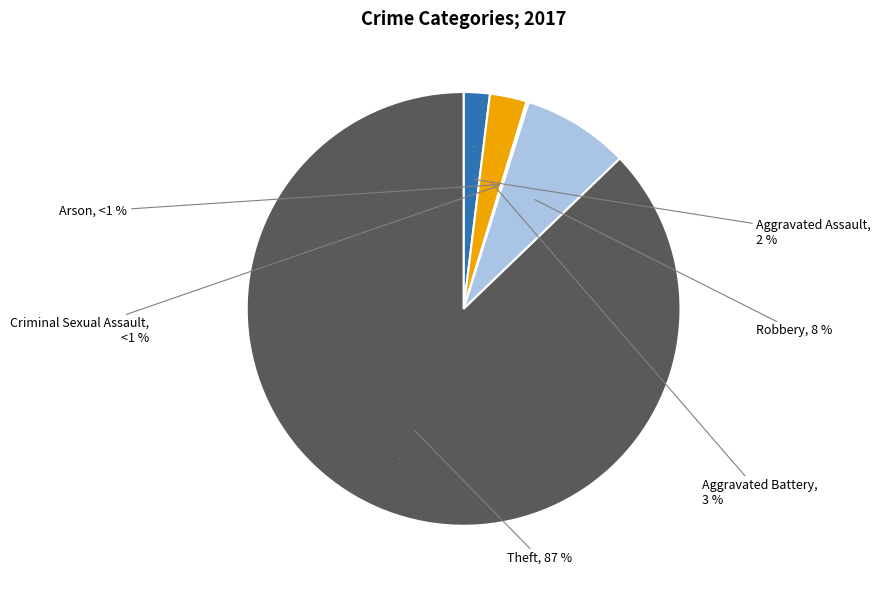

True or false: Aggravated Assault accounts for 14% of the total.

False